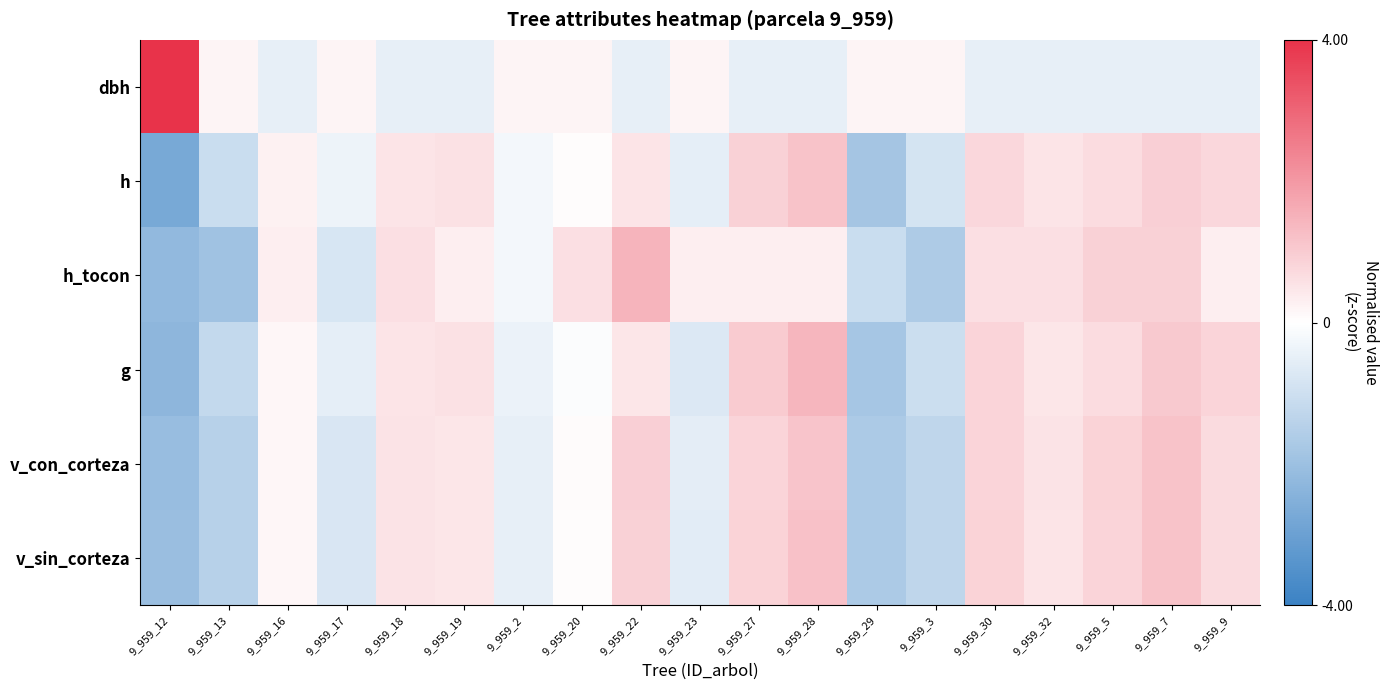

Rank the series at 9_959_9 from highest to lowest value.

g, h, v_sin_corteza, v_con_corteza, h_tocon, dbh